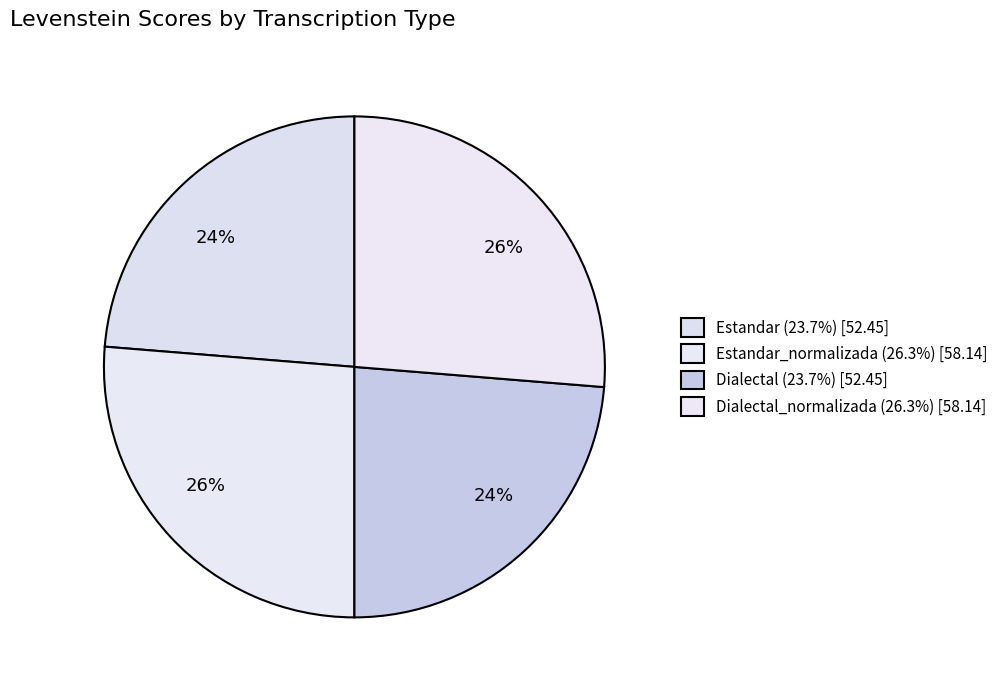

Count the number of slices in the pie.

4